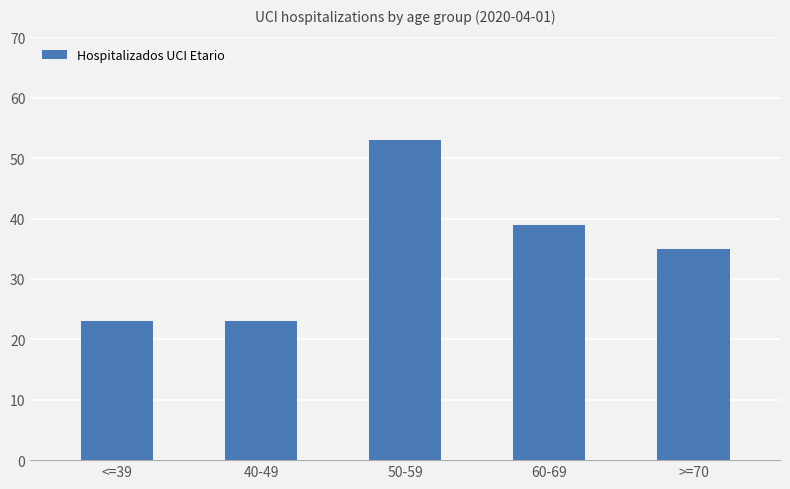

At which label does the data first exceed 35?

50-59